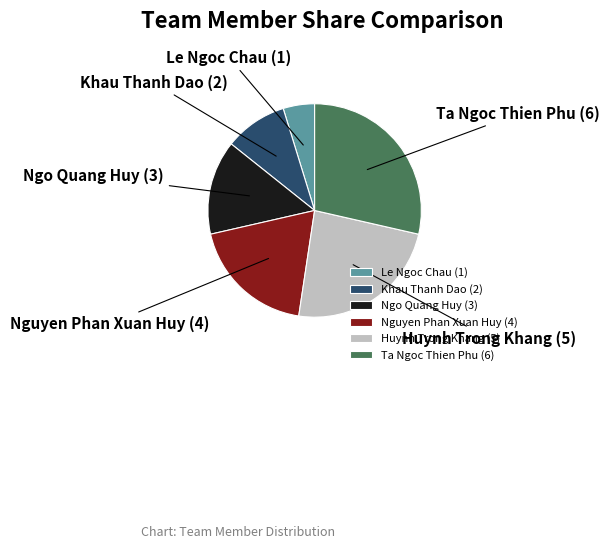

Is it true that Huynh Trong Khang is 24% of the pie?

True